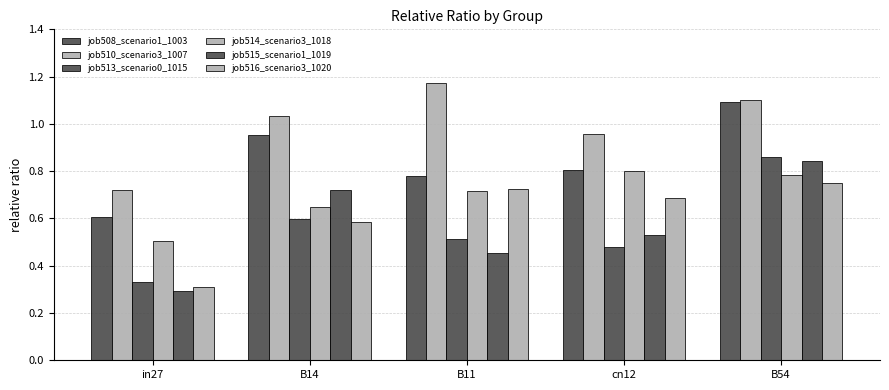

Rank the series by their maximum value, from highest to lowest.

job510_scenario3_1007, job508_scenario1_1003, job513_scenario0_1015, job515_scenario1_1019, job514_scenario3_1018, job516_scenario3_1020